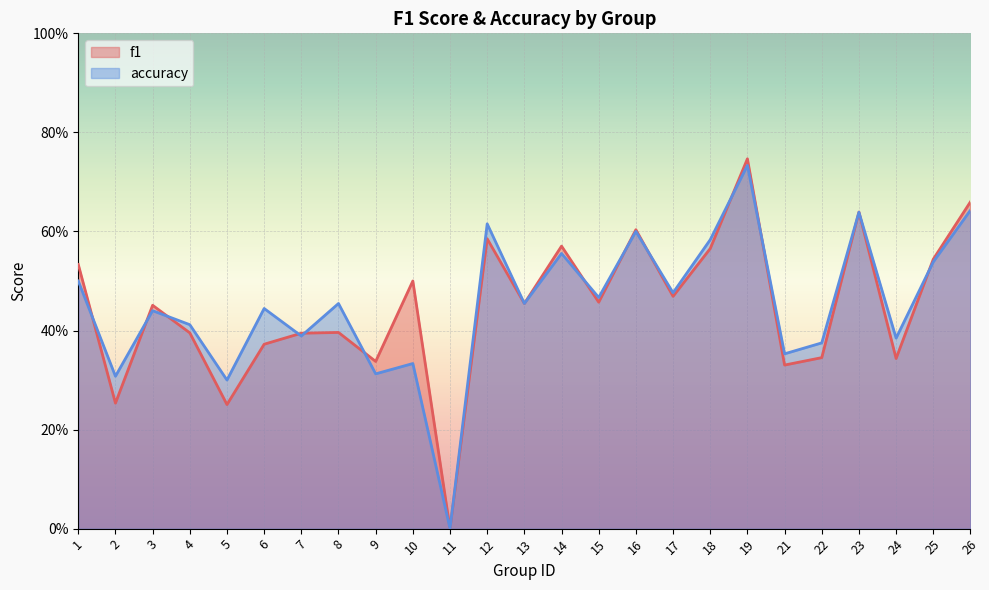

True or false: f1 has more than 1 points higher than both neighbors.

True